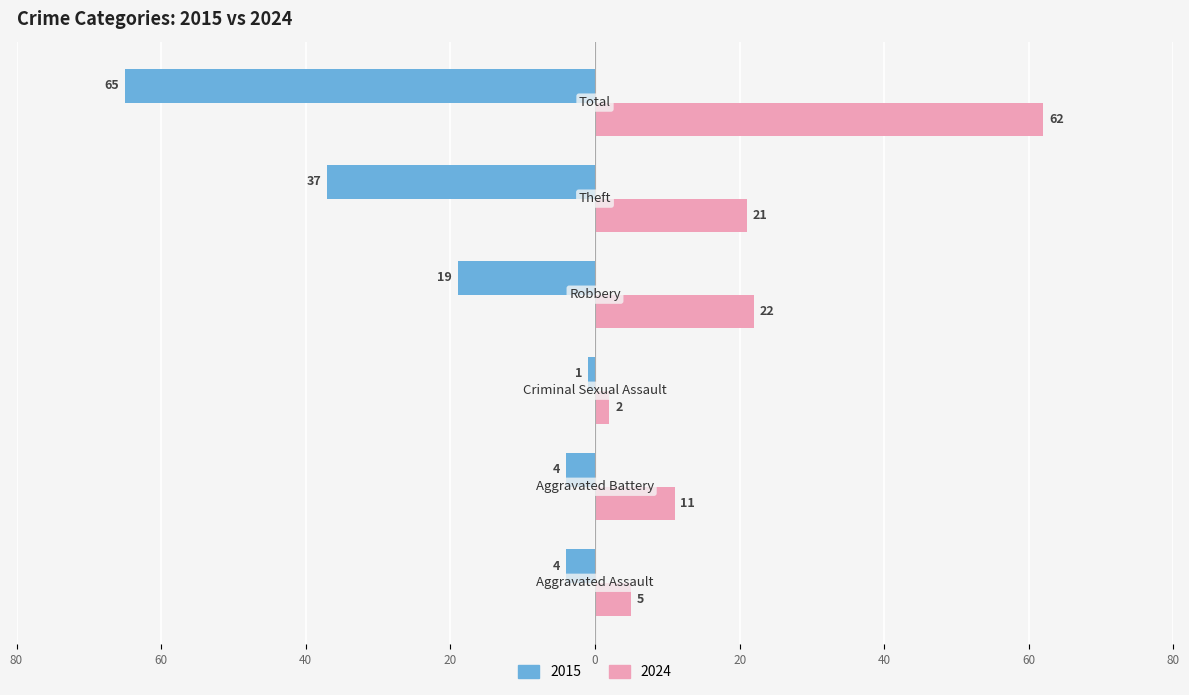

At how many categories does at least one series exceed 40?

1